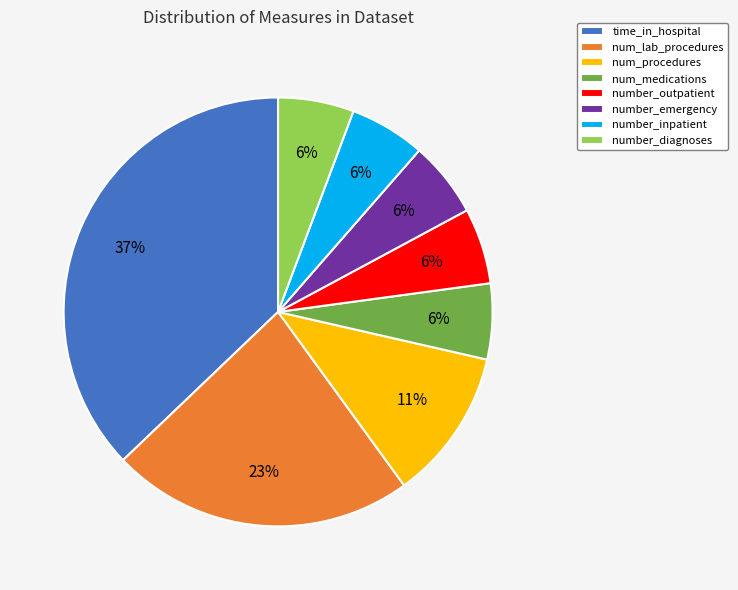

To the nearest percent, what percentage of the pie is number_inpatient?

6%